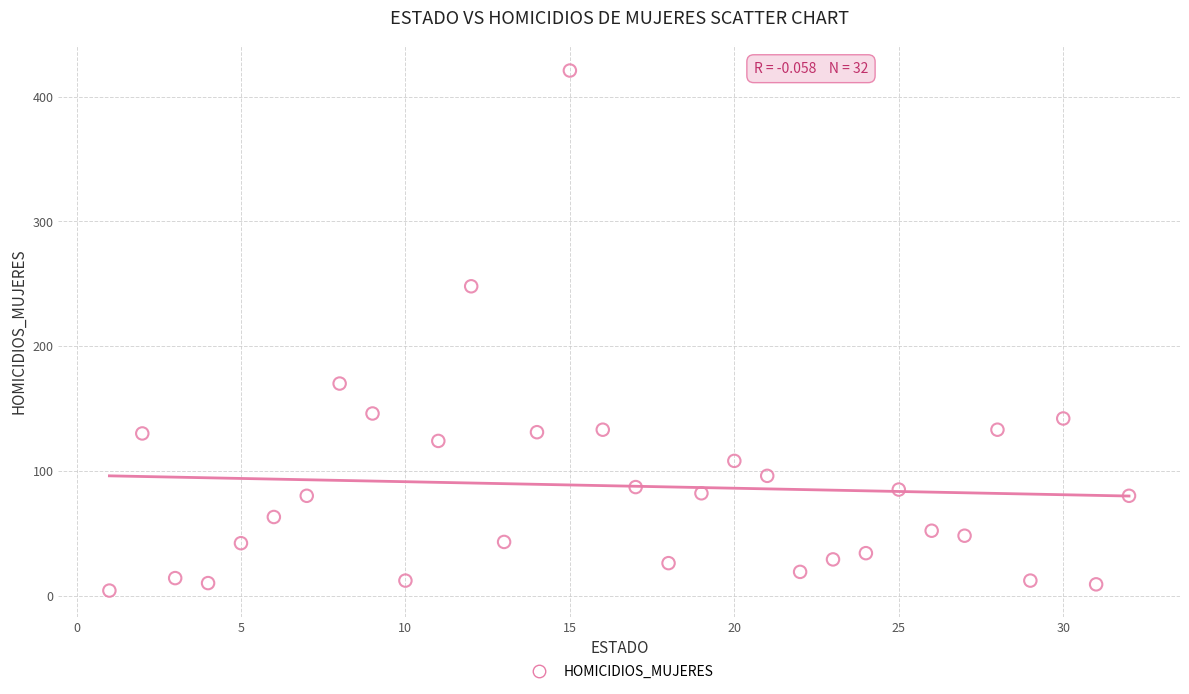

What Y value in the scatter plot is closest to 212?

248